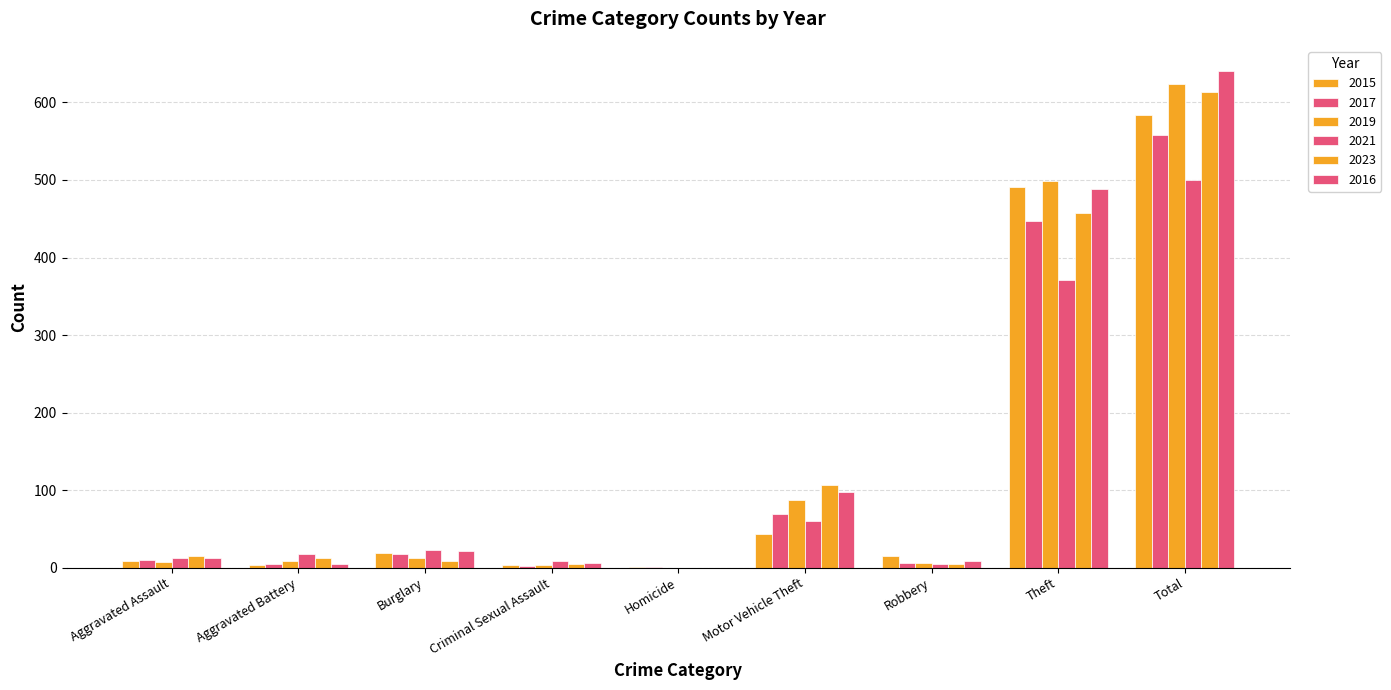

What is the sum of all 2016 values?

1282